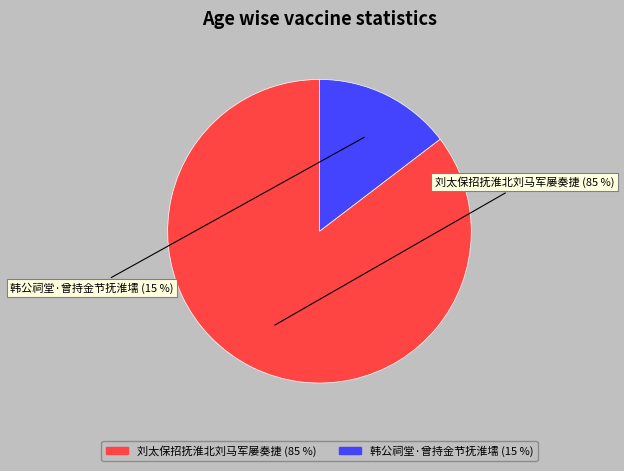

How many slices are in this pie chart?

2